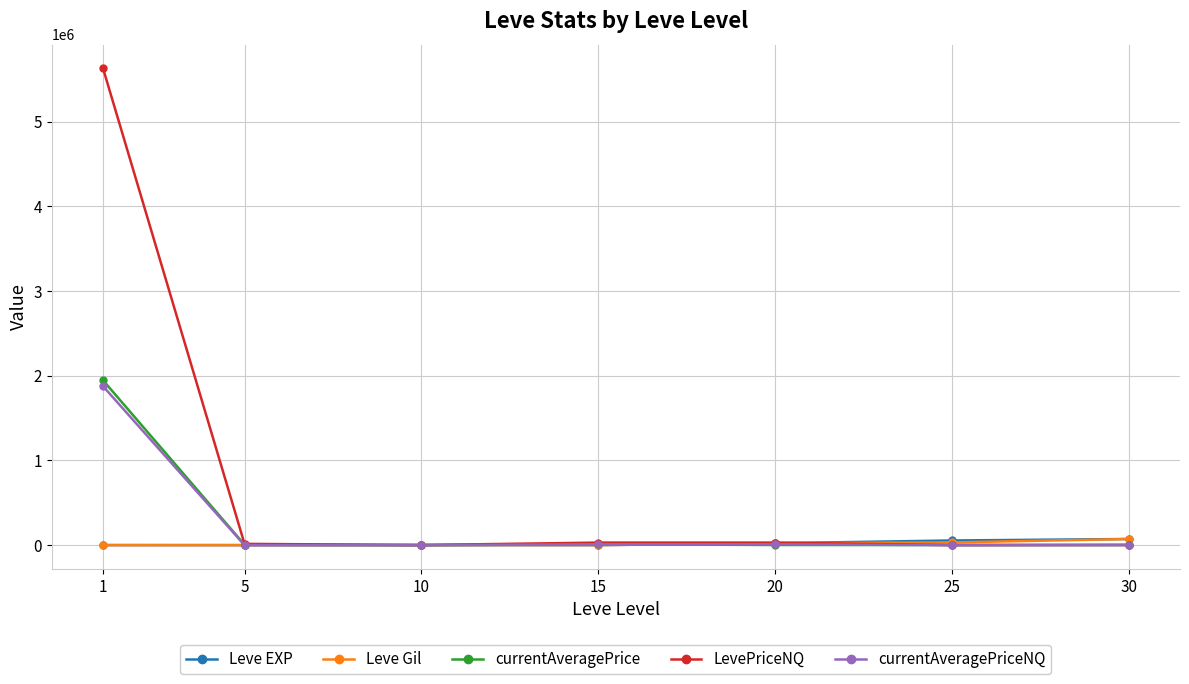

How many lines are shown in the chart?

5